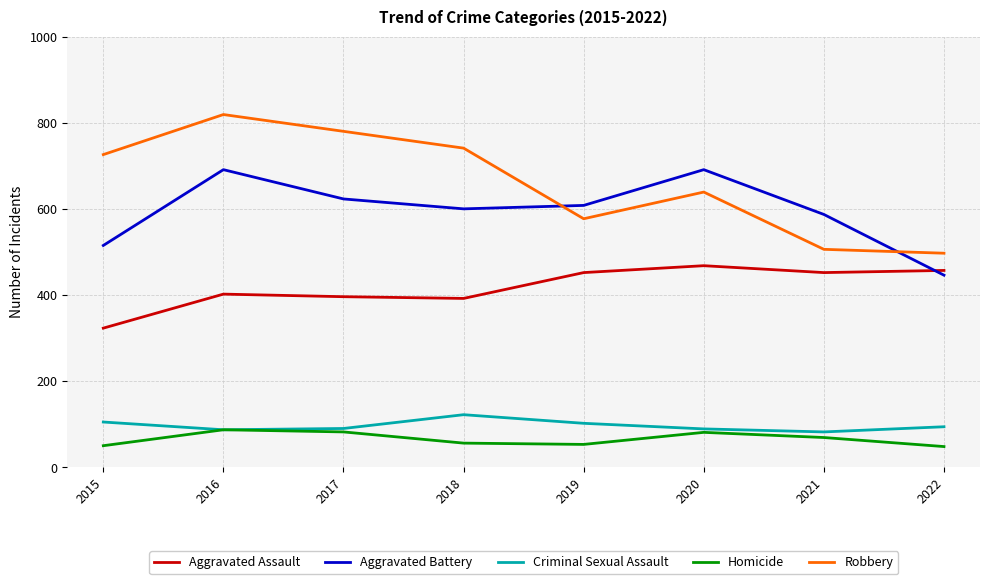

True or false: Aggravated Battery and Criminal Sexual Assault intersect in this chart.

False